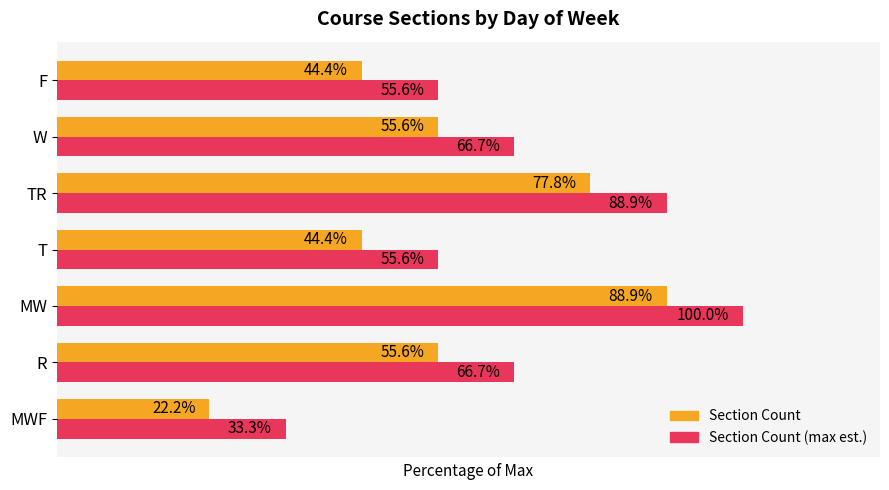

Which category has the highest value across all series?

MW